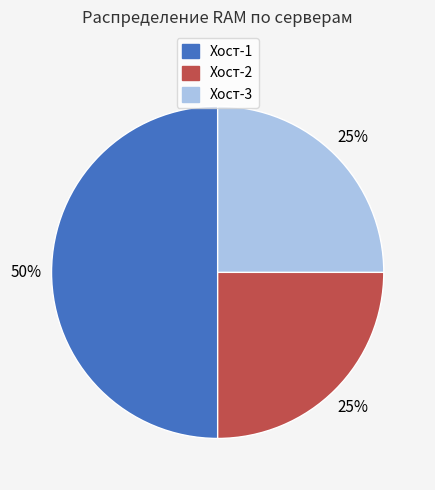

To the nearest percent, what is the difference between the Хост-2 and Хост-1 slice percentages?

25%